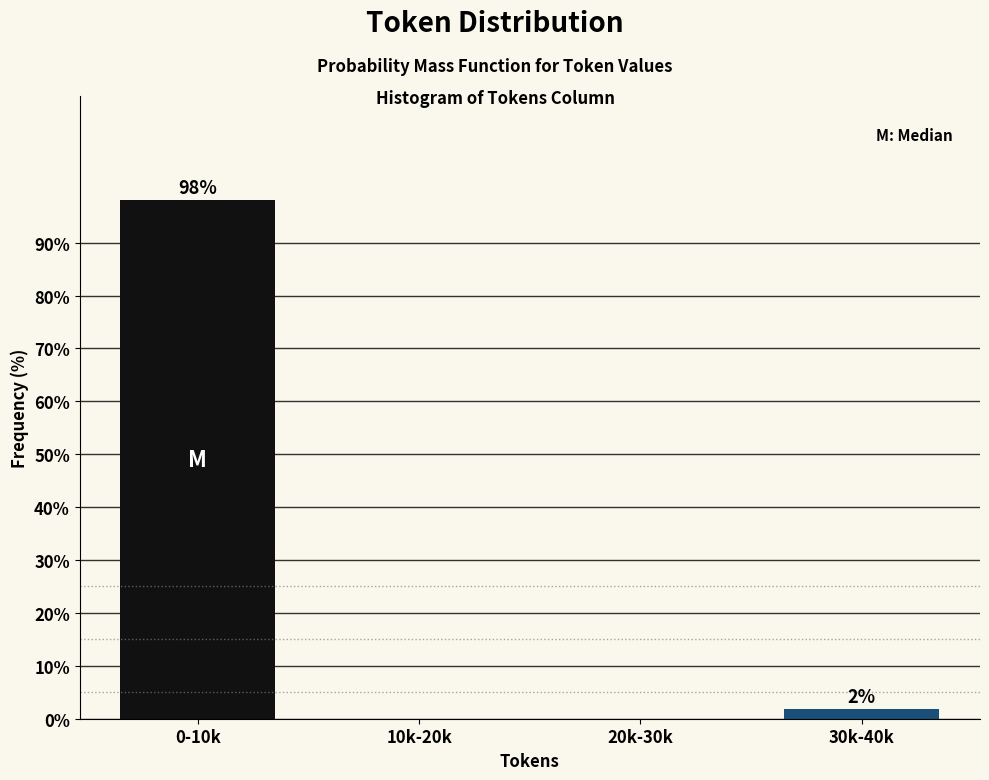

The value at 0-10k is 141.4. True or false?

False